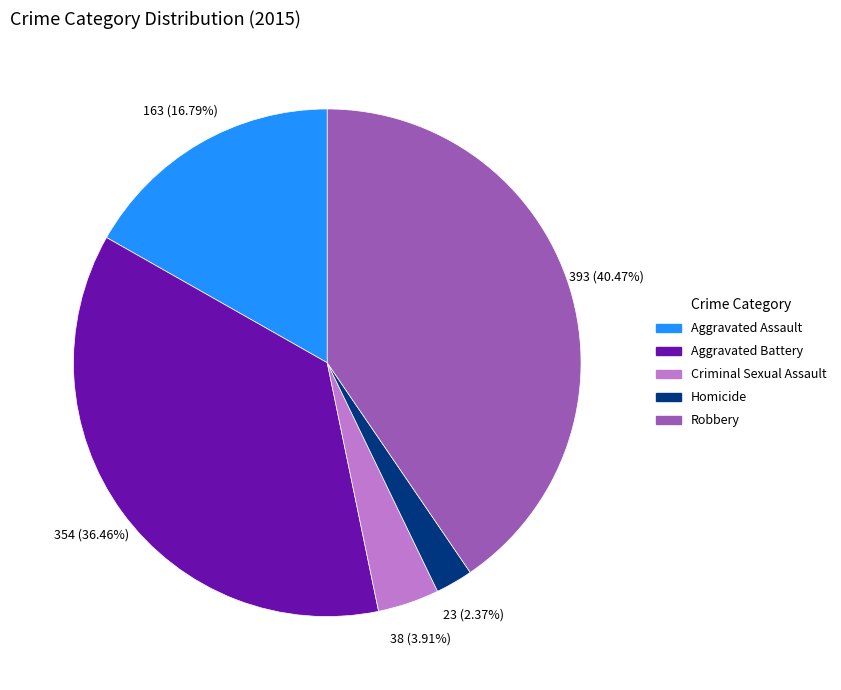

What percentage is the Criminal Sexual Assault slice, to the nearest percent?

4%